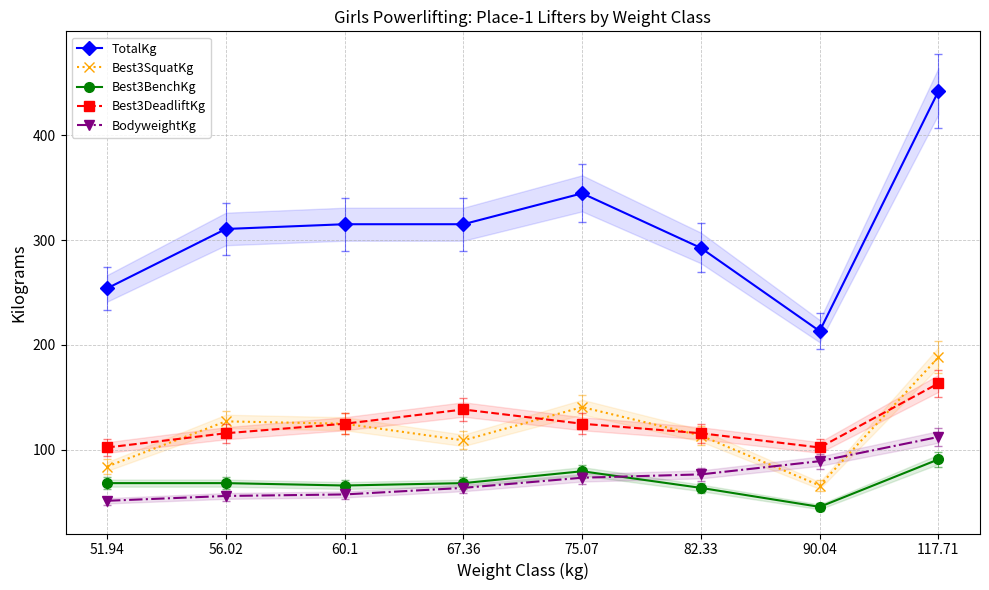

What is the spread (max minus min) of values at 67.36?

251.8